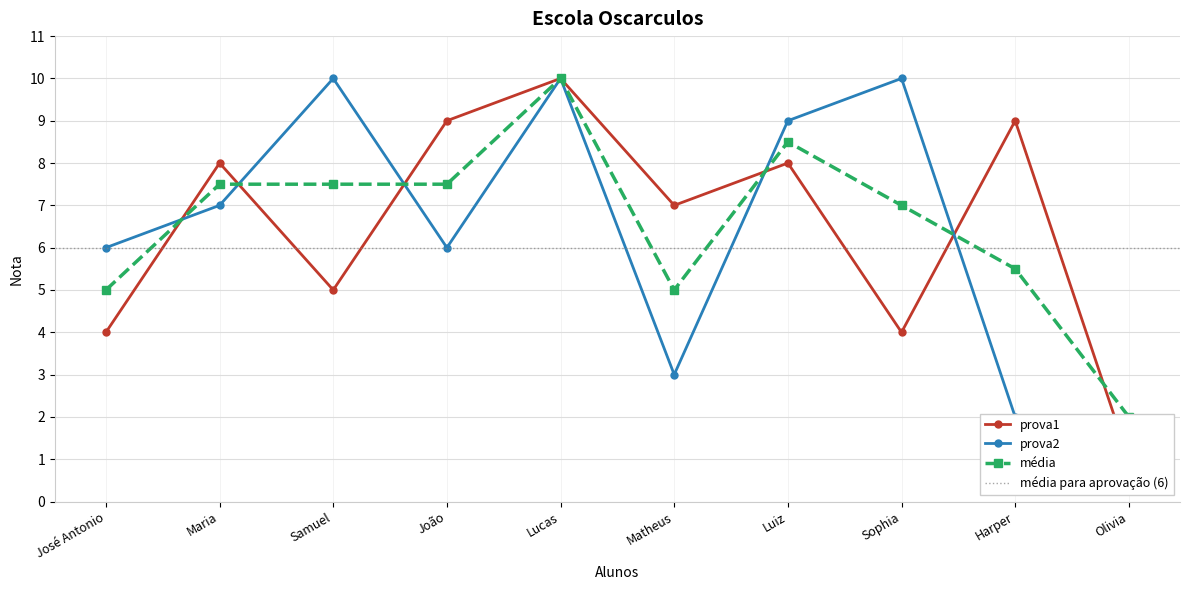

Is this an area chart (filled region under the line)?

No